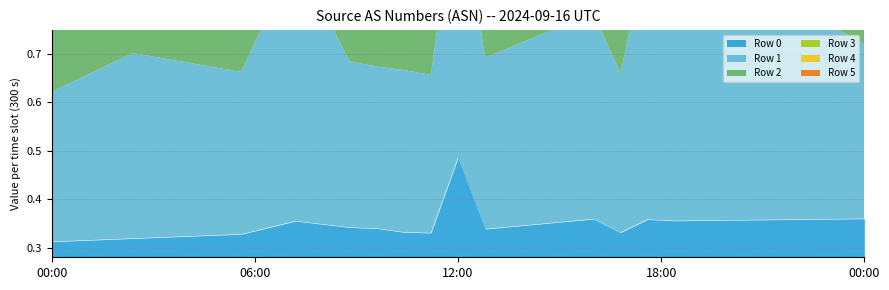

How many Row 1 values are between 0 and 1?

31